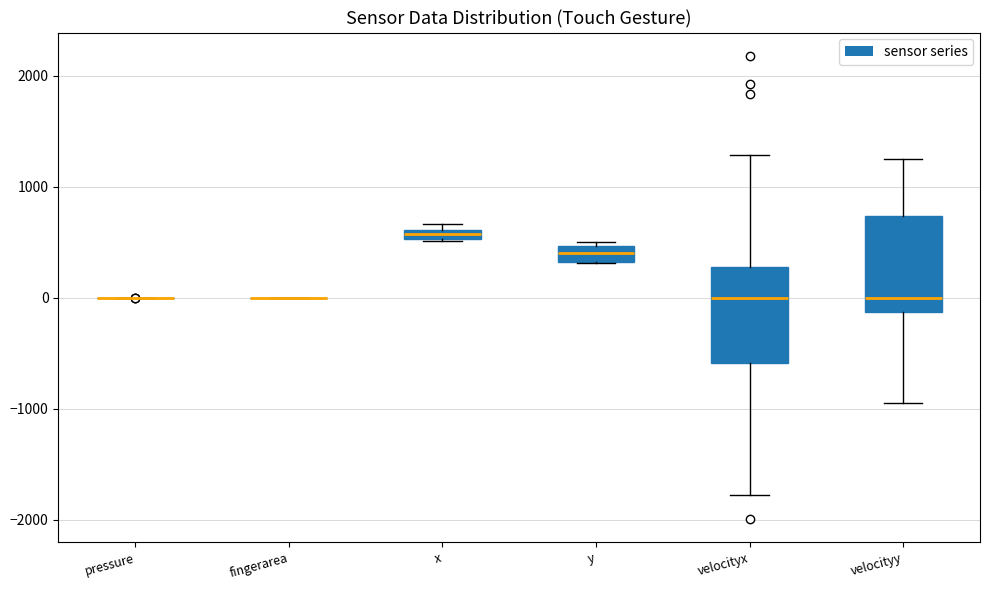

Where does the median line of the box for y sit on the y-axis? The values are not printed on the chart, so give them approximately, as read against the axis.

400